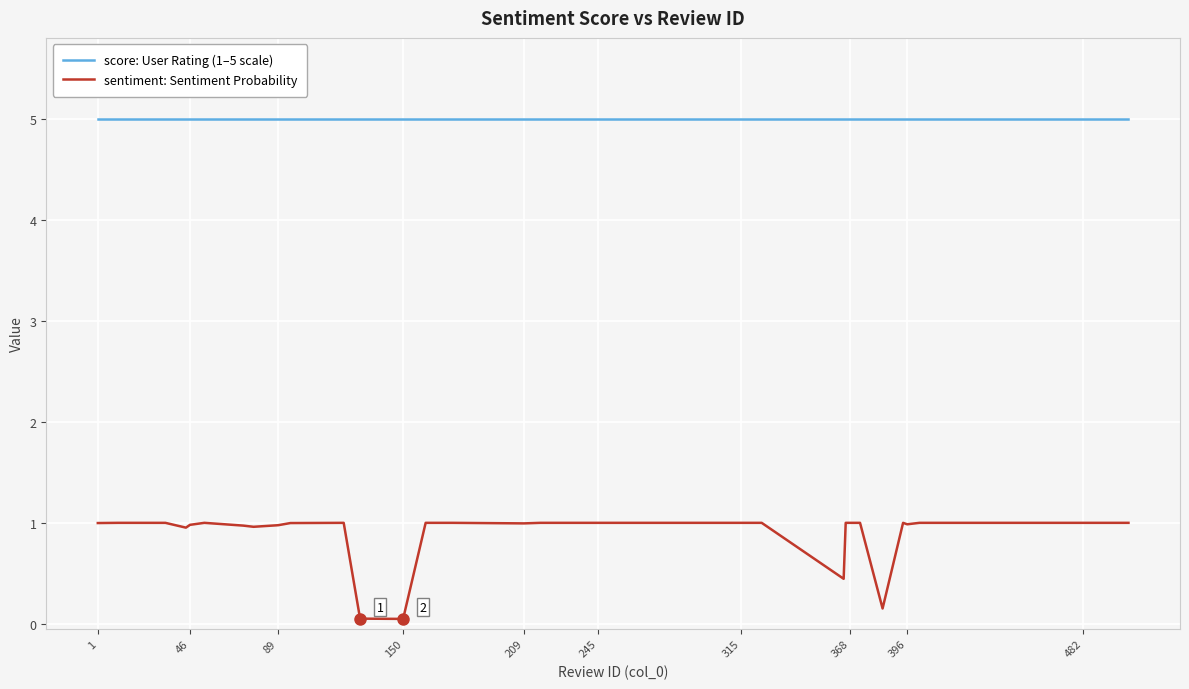

List the series in order of their peak value, highest first.

score: User Rating (1–5 scale), sentiment: Sentiment Probability